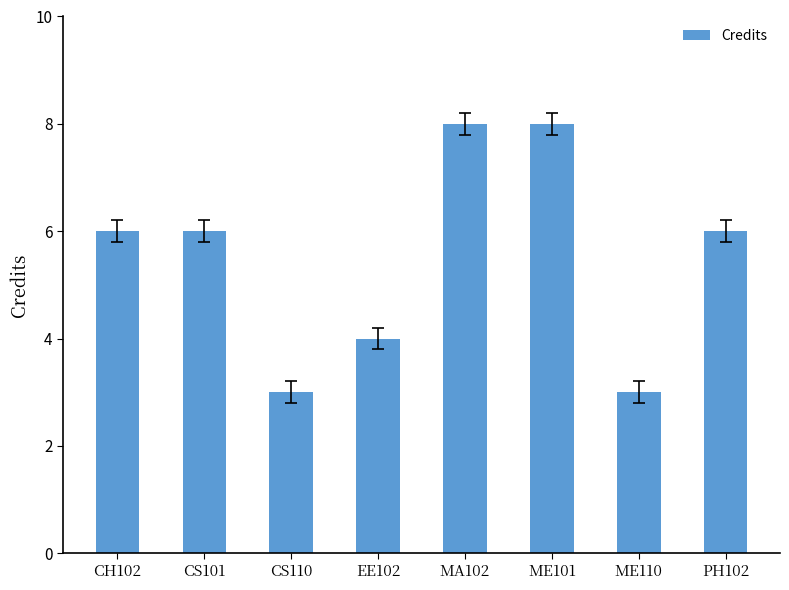

What is the maximum value shown in the chart?

8